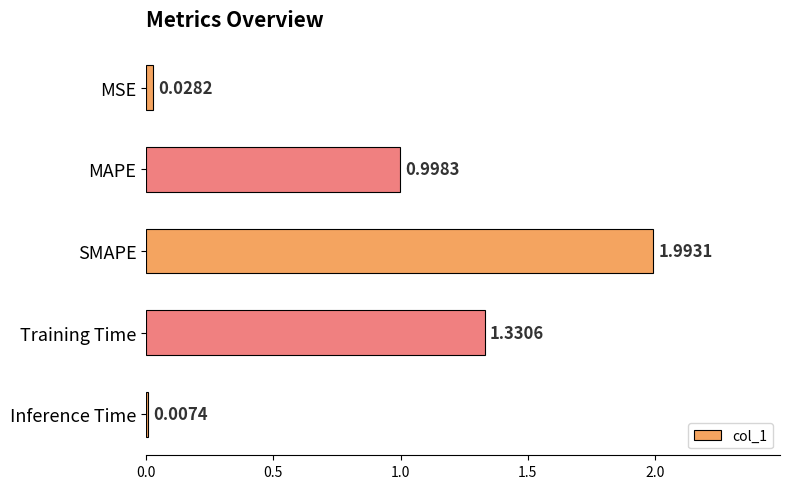

Which category has the highest value across all series?

SMAPE